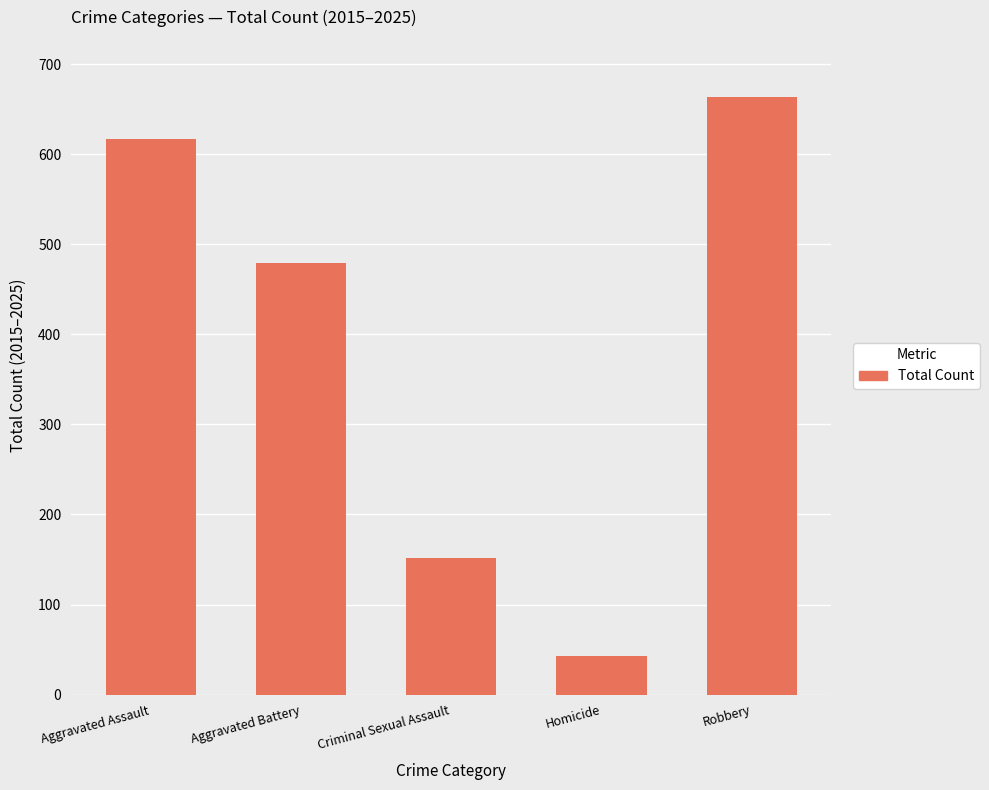

Read the value at Homicide, to the nearest 10.

40